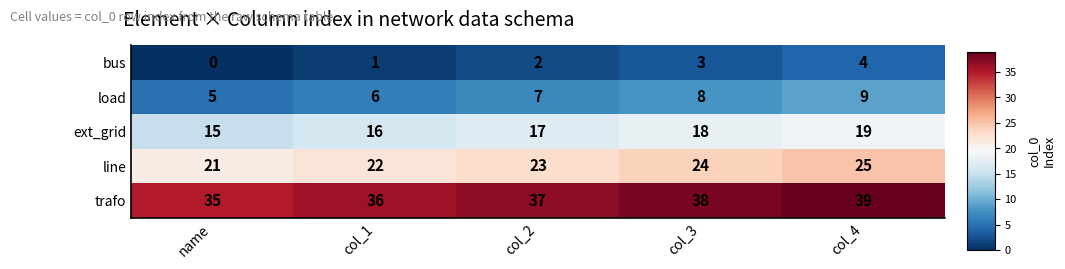

Rank the series at col_3 from lowest to highest value.

bus, load, ext_grid, line, trafo